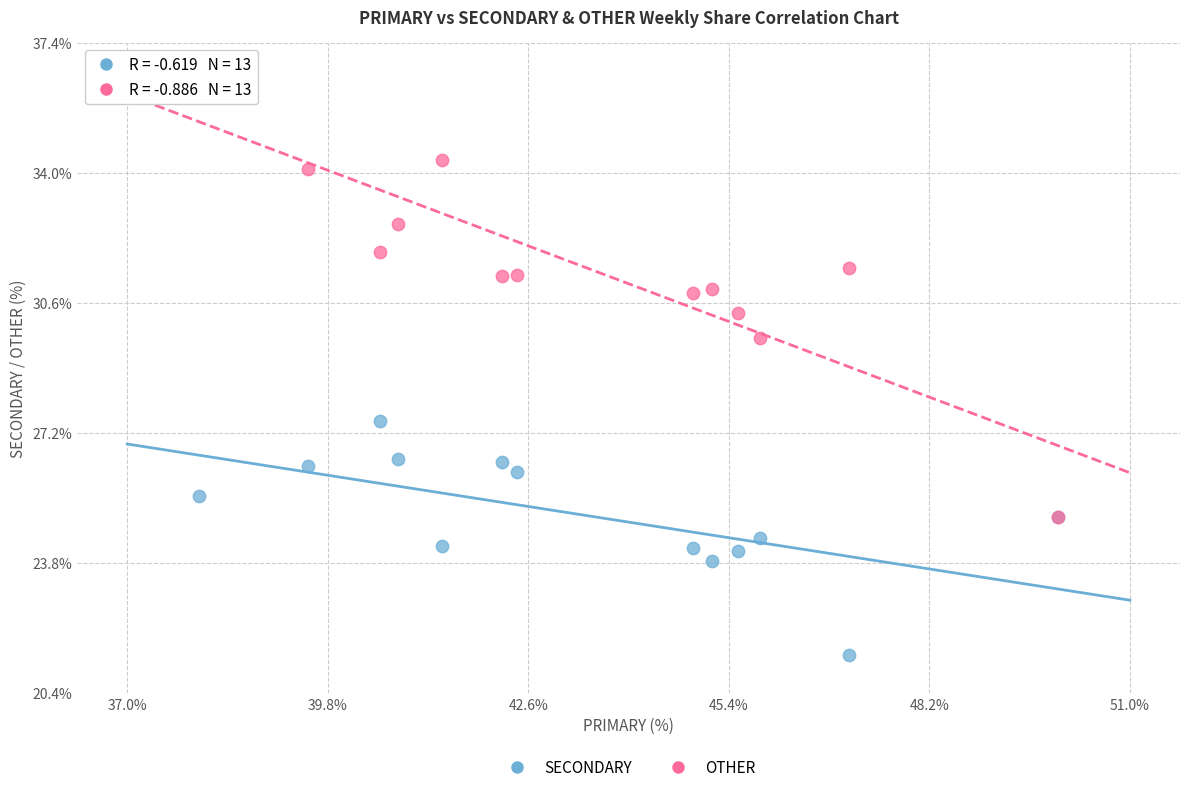

Across all series, what Y value is closest to 28?

27.5